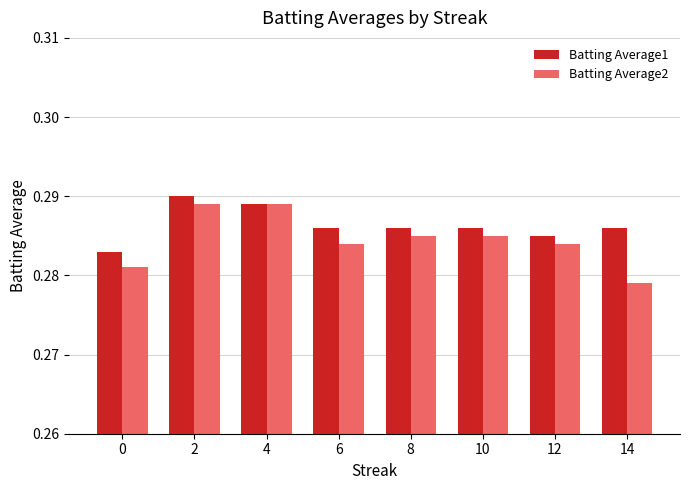

How many Batting Average1 values are between 0 and 1?

8